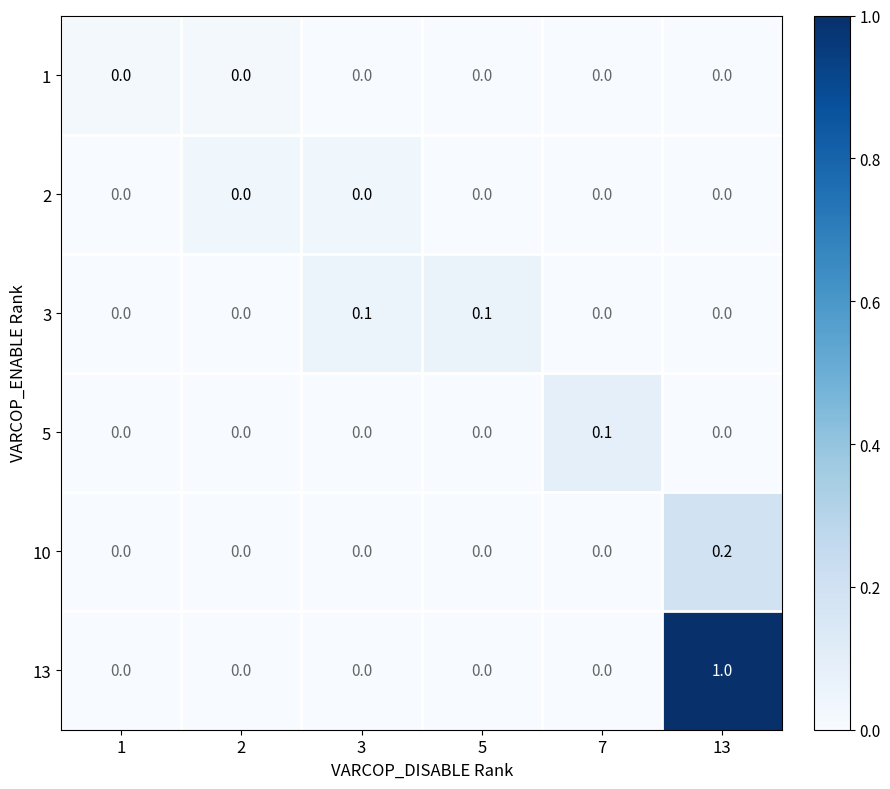

At which category does the chart reach its peak across all series?

13